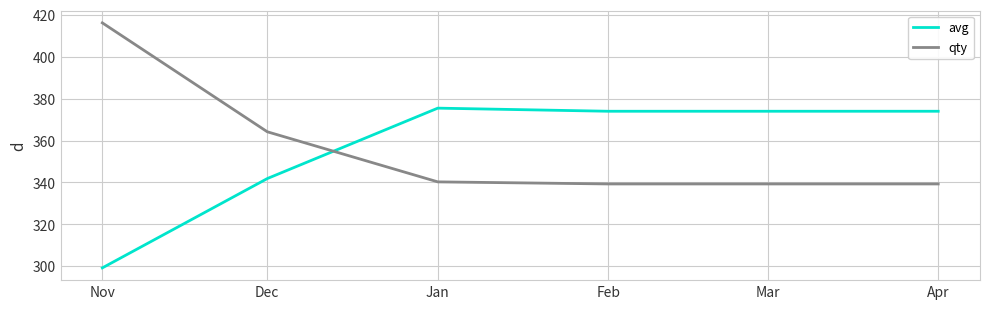

What is the total value across all series at Mar?

713.3